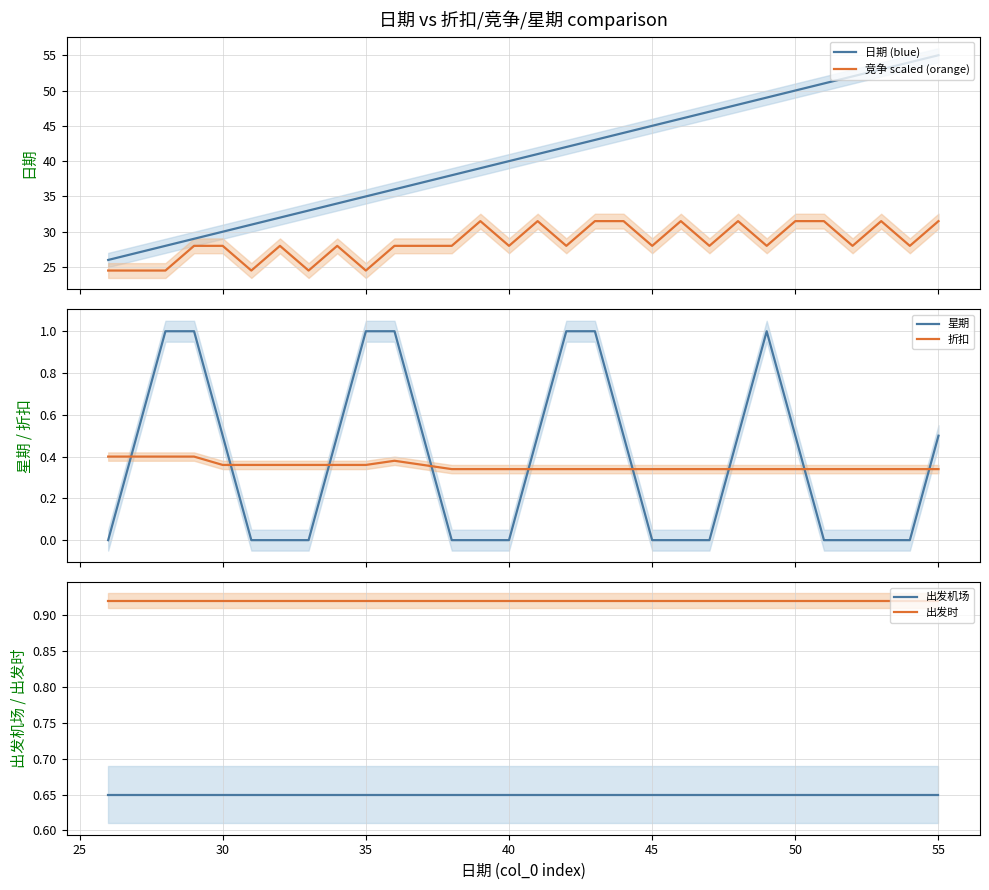

What is the maximum value for 日期 (blue)?

55.0